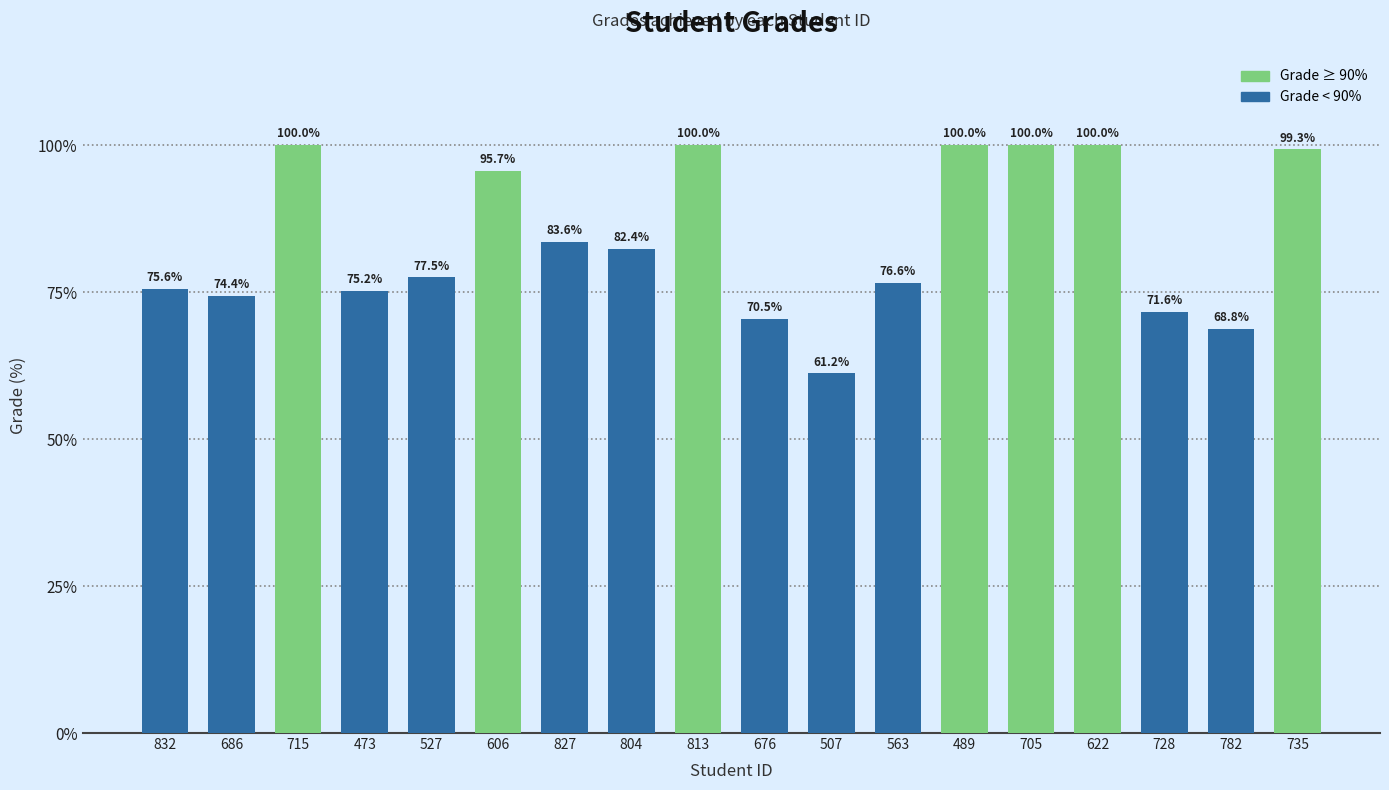

Reading left to right, transcribe all the data shown in this chart.

832=75.6	686=74.4	715=100.0	473=75.2	527=77.5	606=95.7	827=83.6	804=82.4	813=100.0	676=70.5	507=61.2	563=76.6	489=100.0	705=100.0	622=100.0	728=71.6	782=68.8	735=99.3